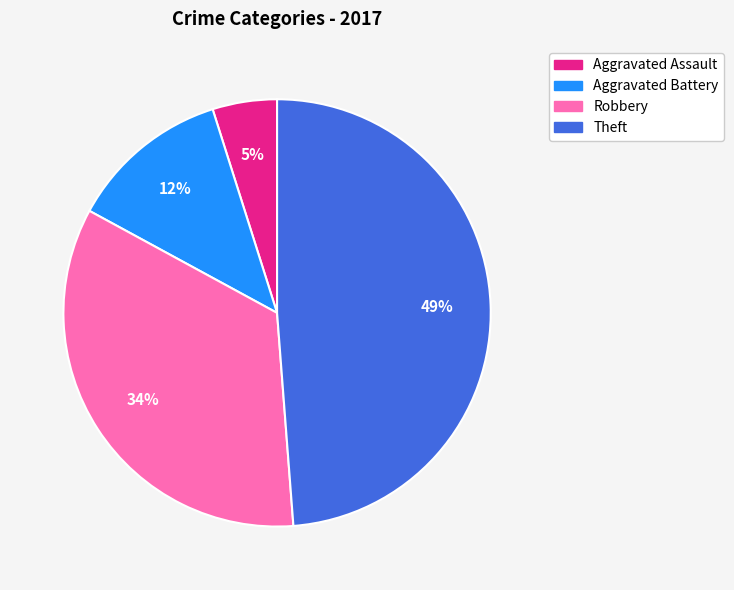

How many slices are in this pie chart?

4